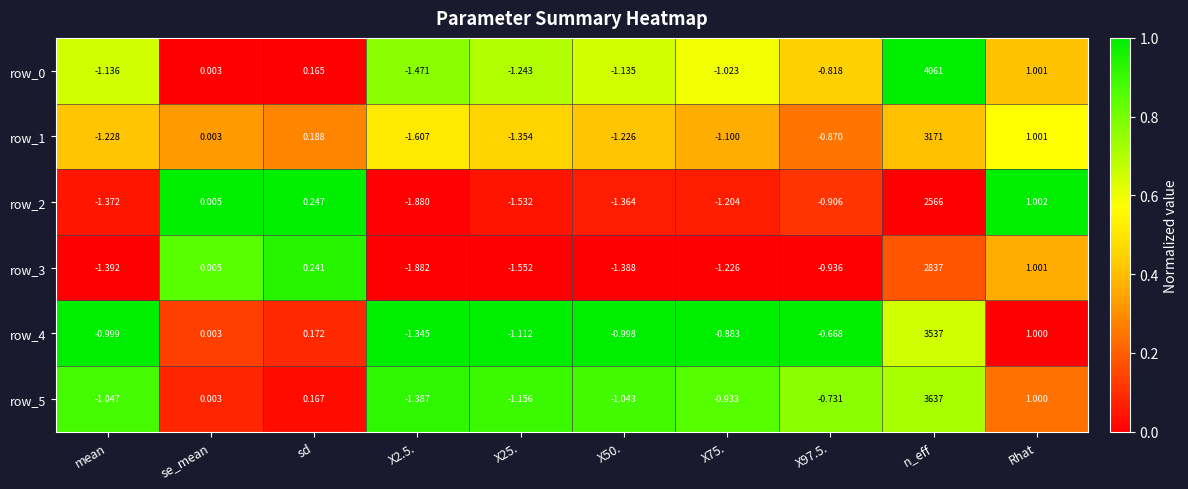

What is the difference between the maximum and second lowest values in the row_0 series?

4062.2